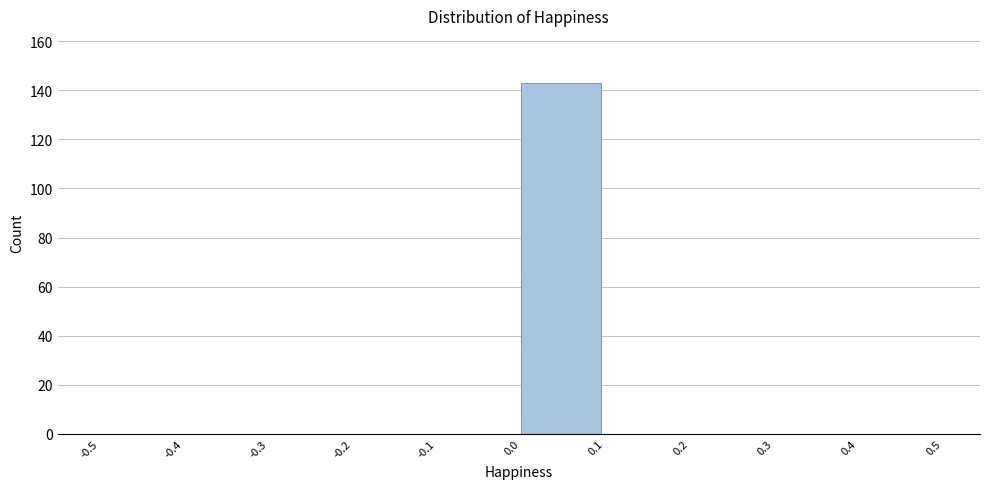

Over which range of the x-axis is the bar tallest?

0.0 to 0.1